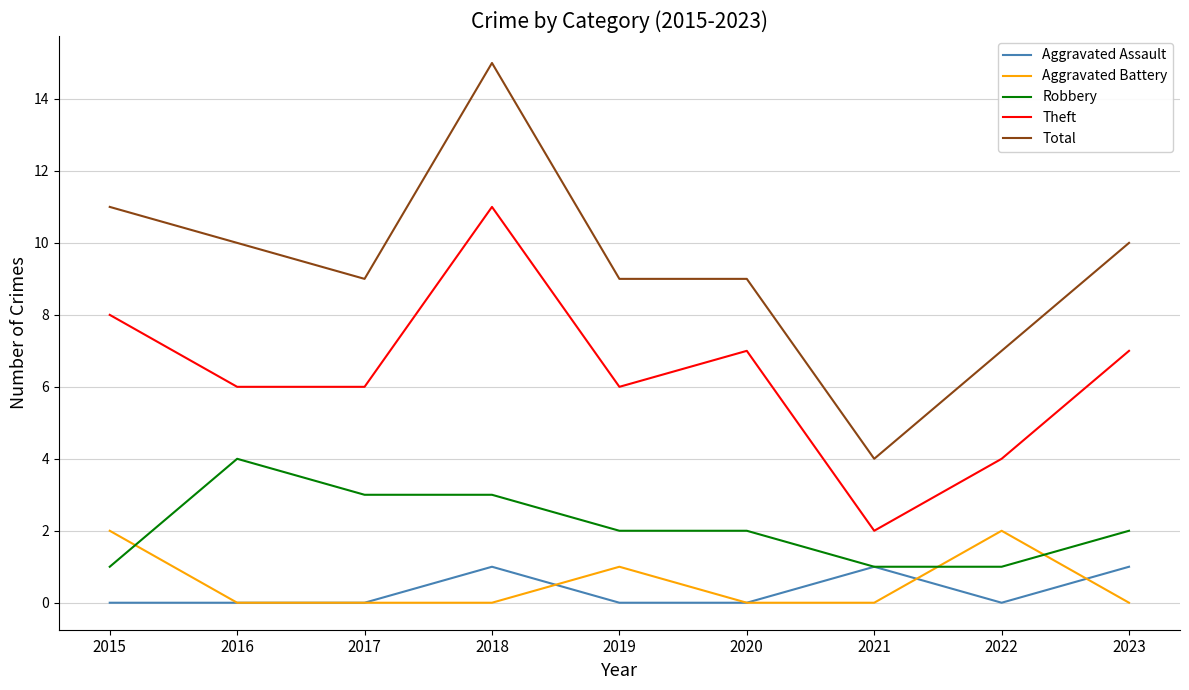

The value of Total at 2019 is 2. True or false?

False